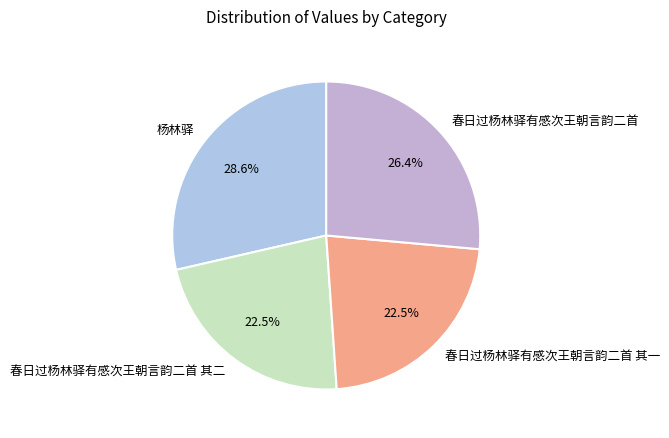

Is it true that 春日过杨林驿有感次王朝言韵二首 is 26% of the pie?

True